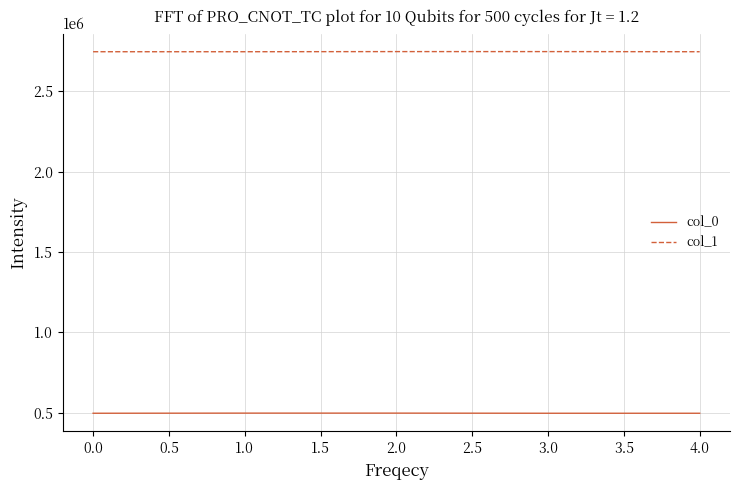

What is the sum of the col_0 values at 1.0 and 0.0?

995975.1